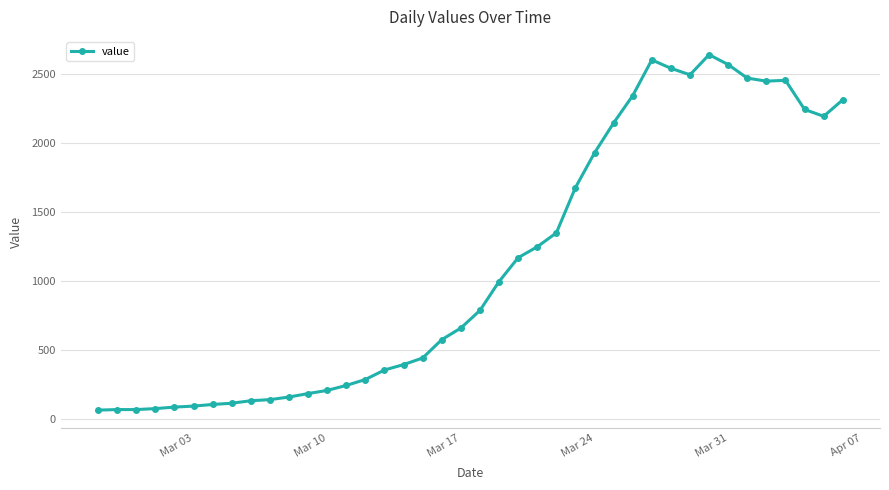

True or false: there are more than 2 points higher than both neighbors.

True